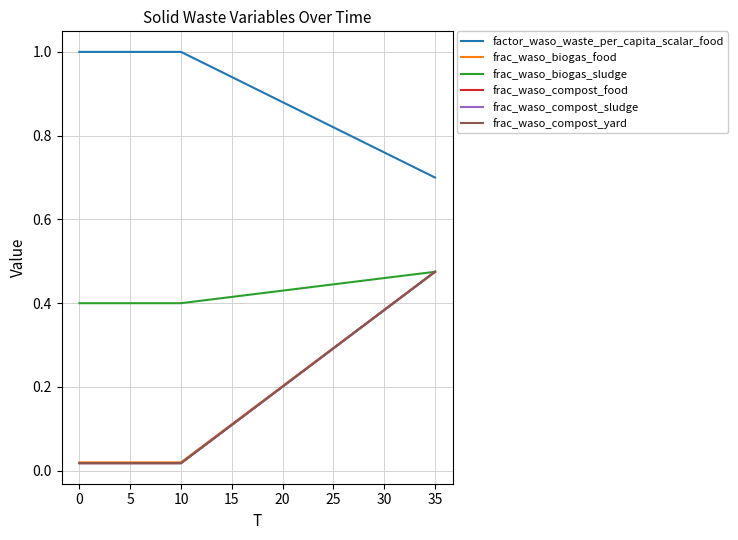

Does the chart display data point markers on the line(s)?

No